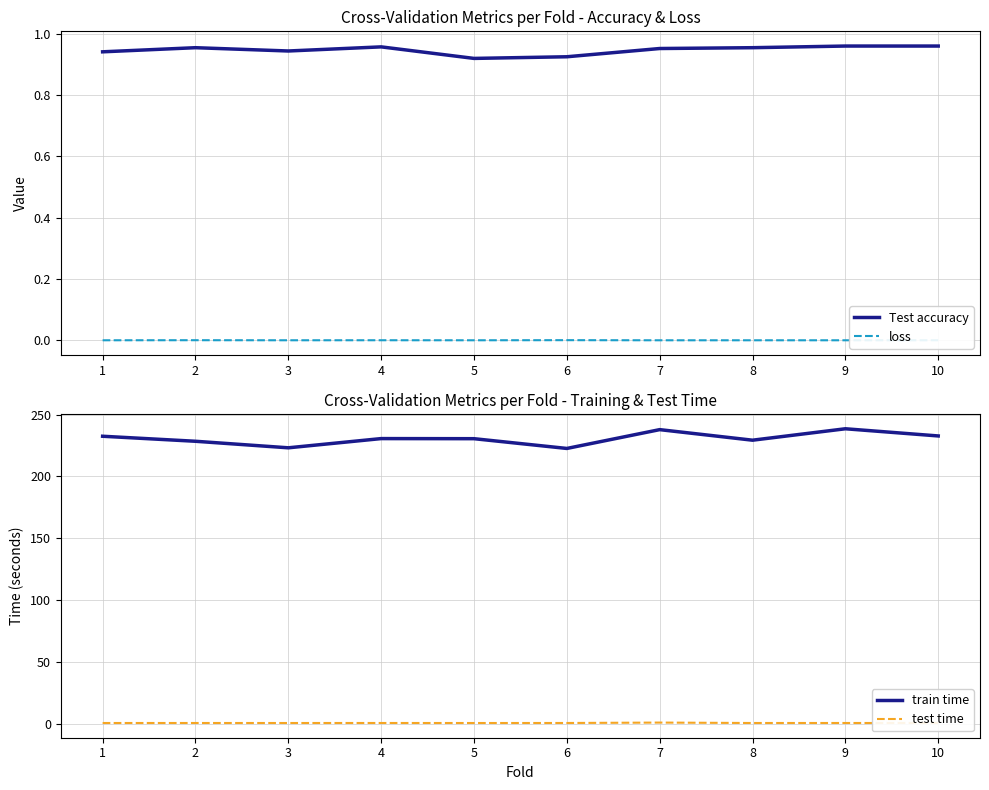

Reading left to right, what are all the values shown in this chart?

Test accuracy: 0.9	1.0	0.9	1.0	0.9	0.9	1.0	1.0	1.0	1.0
loss: 0.0	0.0	0.0	0.0	0.0	0.0	0.0	0.0	0.0	0.0
train time: 232.4	228.4	223.1	230.5	230.5	222.6	237.8	229.2	238.5	232.7
test time: 0.4	0.4	0.4	0.4	0.4	0.4	0.8	0.4	0.4	0.4